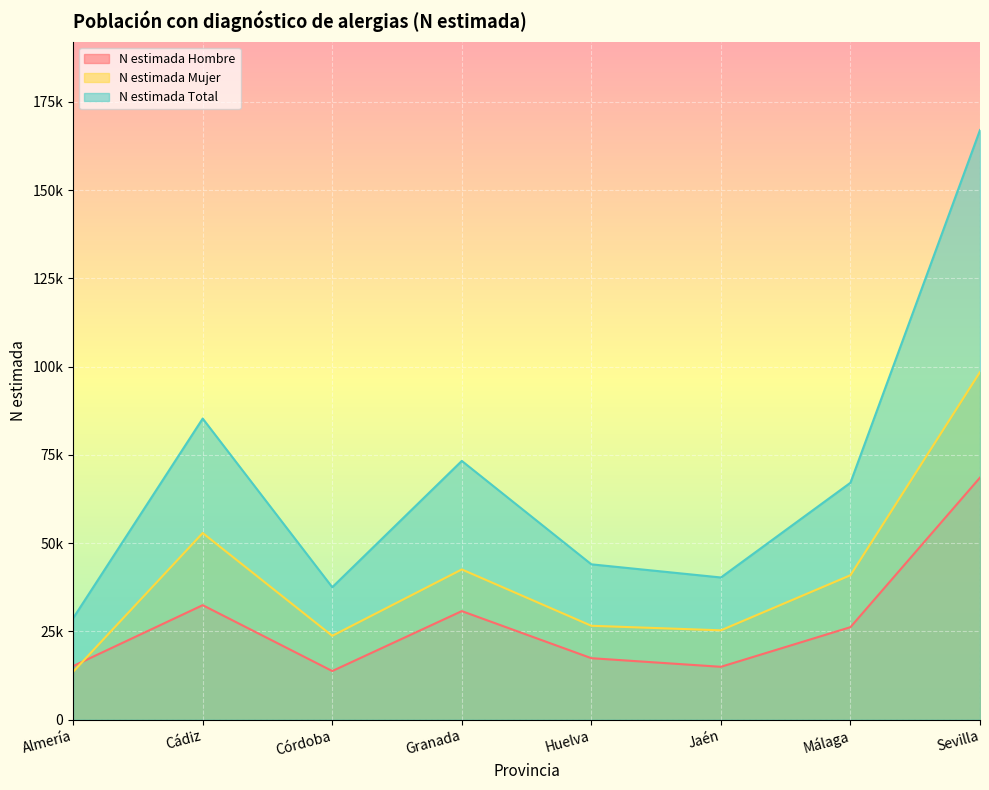

List the labels in order of N estimada Total value, smallest first.

Almería, Córdoba, Jaén, Huelva, Málaga, Granada, Cádiz, Sevilla